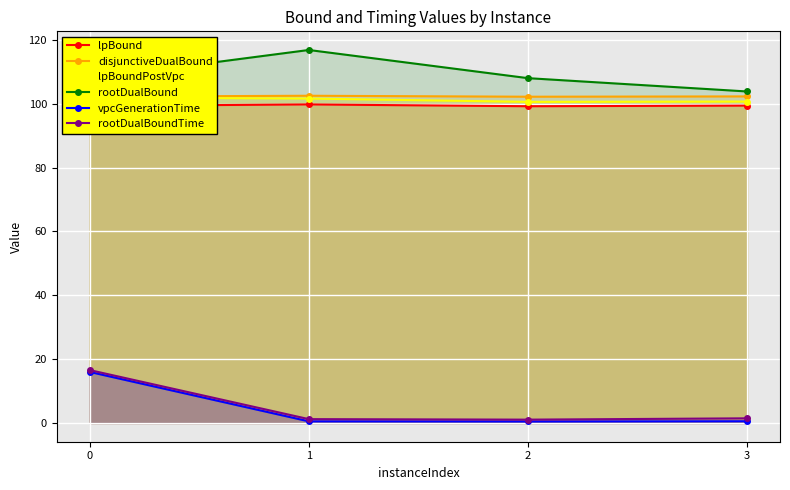

The disjunctiveDualBound series shows 55.4 at 3. True or false?

False